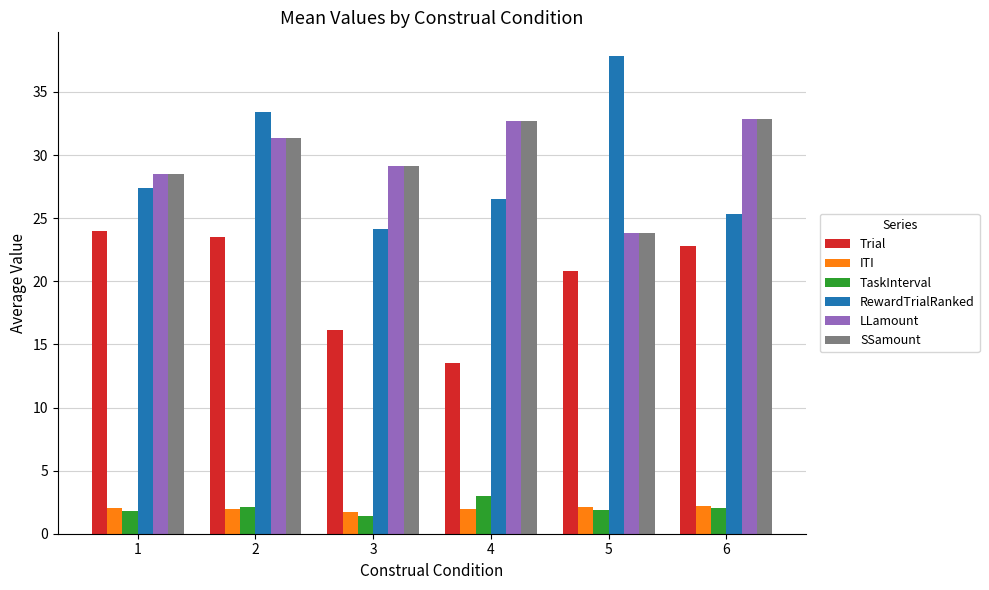

What value does the RewardTrialRanked series have at 2?

33.4